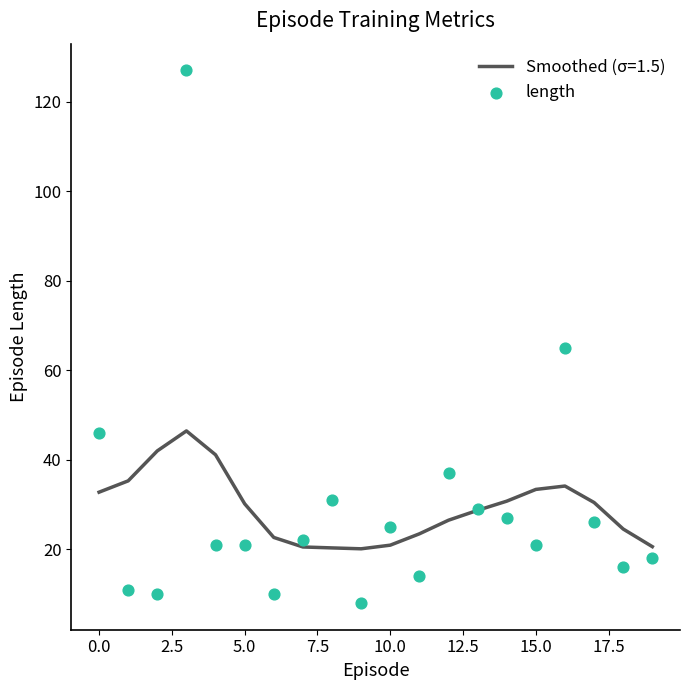

What is the maximum value for Smoothed (σ=1.5)?

46.5